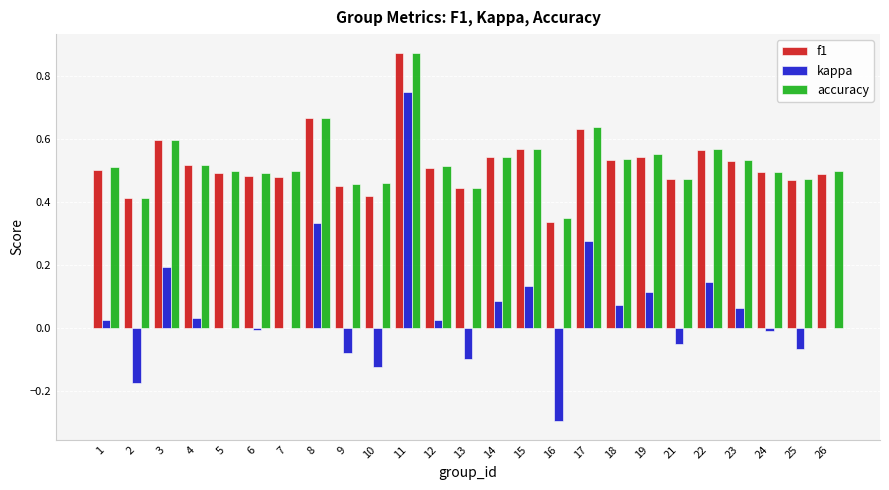

Which series has the widest spread of values?

kappa